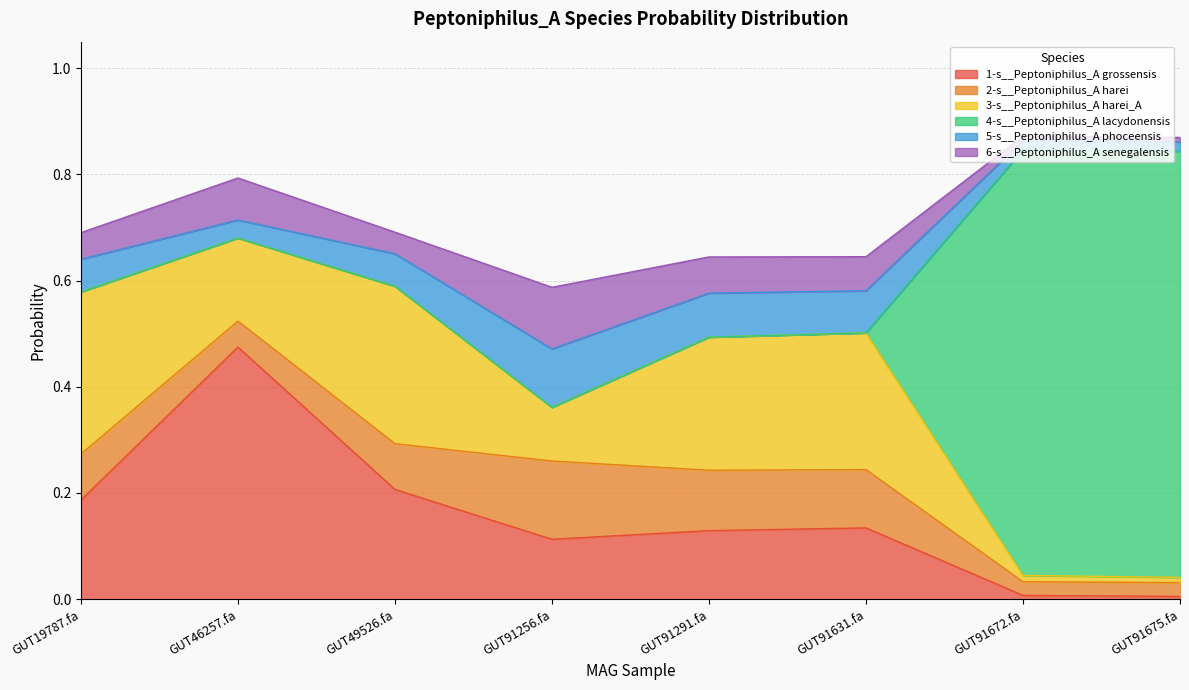

Does the chart display data point markers on the line(s)?

No